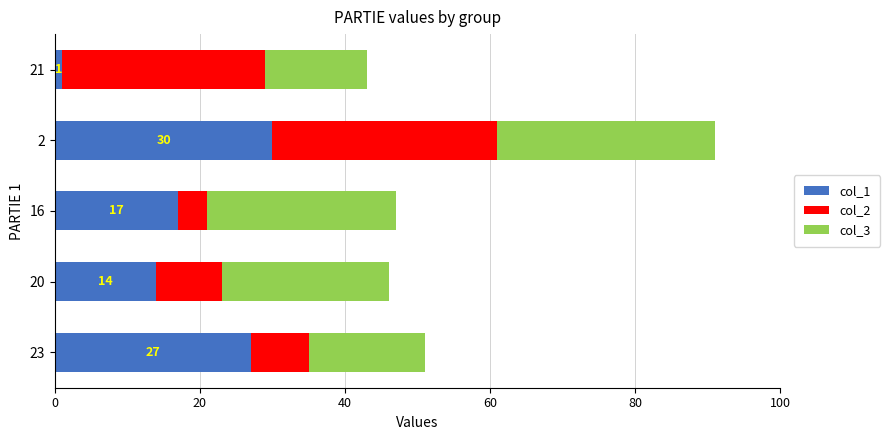

What is the total value across all series at 2?

91